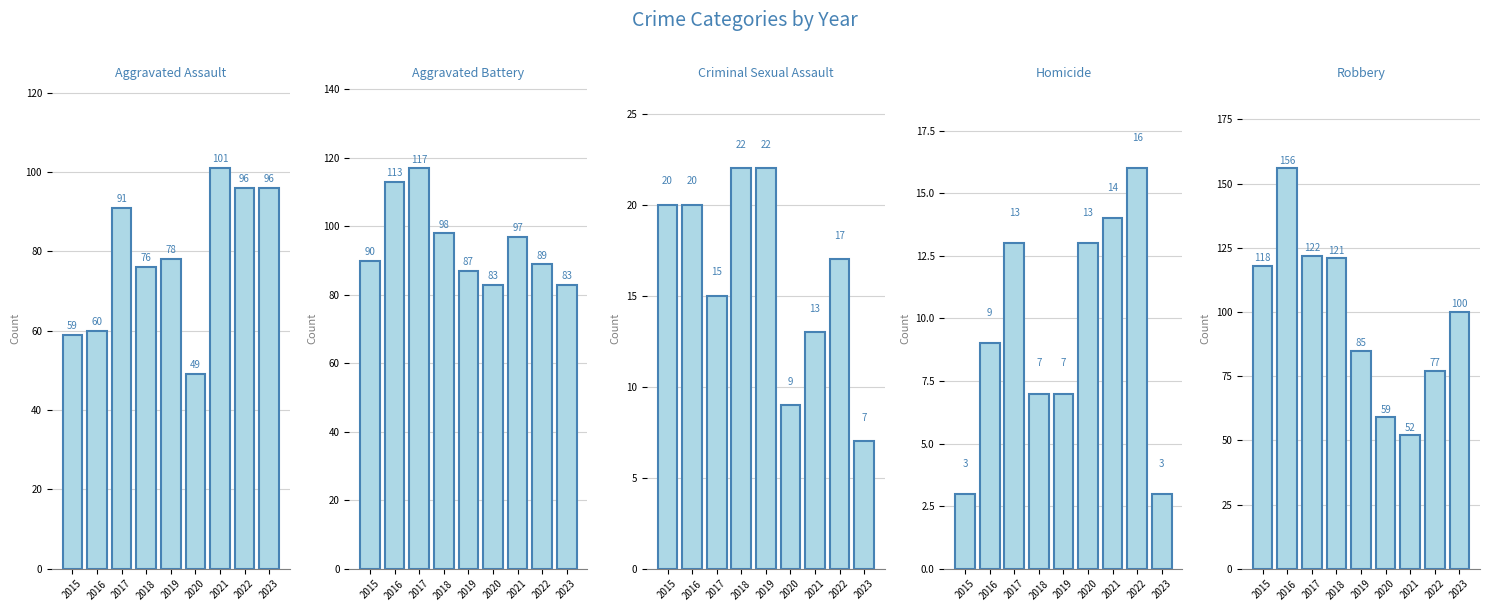

What is the total value across all series at 2015?

290